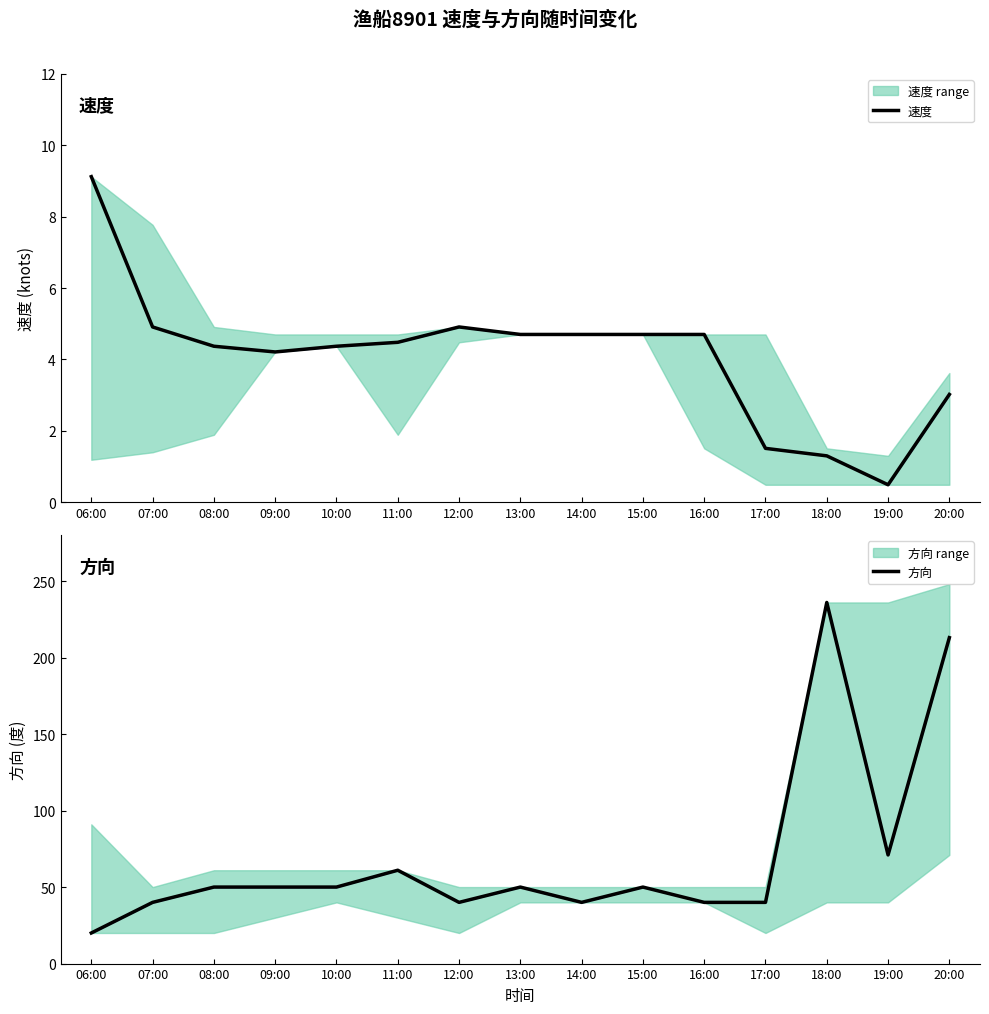

What is the maximum value for 速度?

9.1